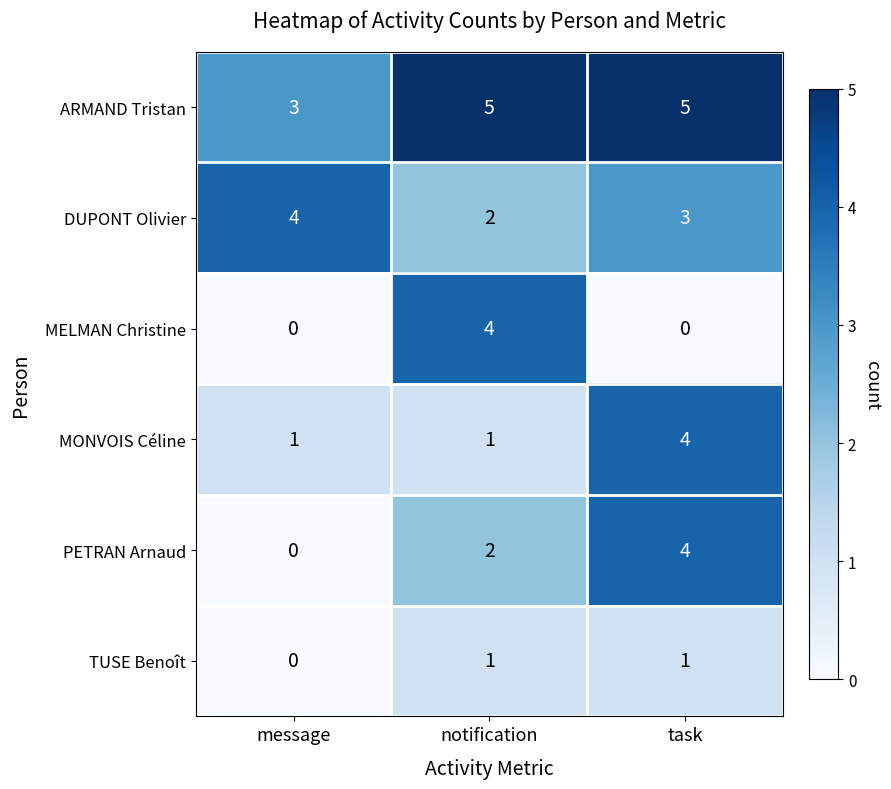

How many series are shown in this chart?

6